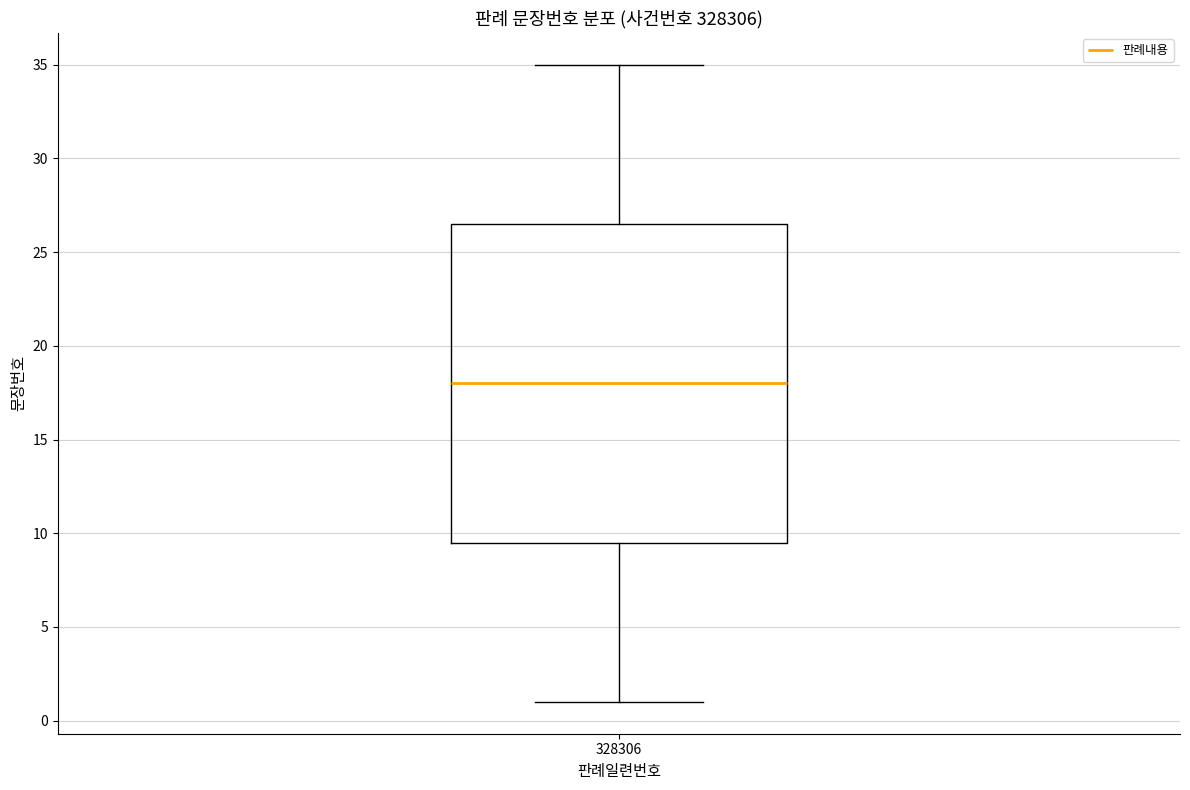

Read this box plot against the y-axis: the position of the median line, the range covered by the box, and the ends of both whiskers. The values are not printed on the chart, so give them approximately, as read against the axis.

median 18.0, box 9.5 to 26.5, whiskers 1.0 to 35.0